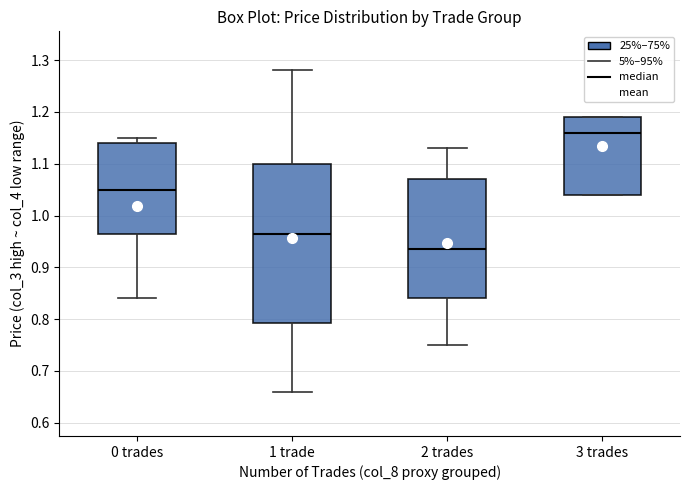

Reading left to right, transcribe this box plot: for each box, give where its median line is, the range the box spans, and where its two whiskers end, as read against the y-axis. The values are not printed on the chart, so give them approximately, as read against the axis.

0 trades: median 1.05, box 0.97 to 1.14, whiskers 0.84 to 1.15
1 trade: median 0.97, box 0.79 to 1.10, whiskers 0.66 to 1.28
2 trades: median 0.94, box 0.84 to 1.07, whiskers 0.75 to 1.13
3 trades: median 1.16, box 1.04 to 1.19, whiskers 1.04 to 1.19